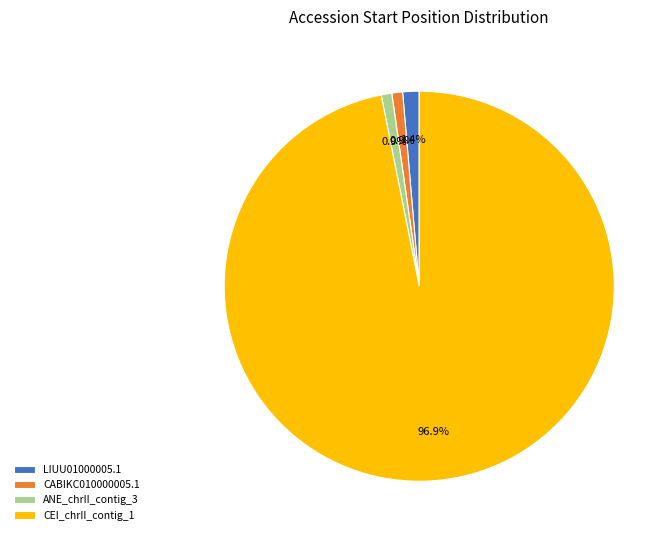

Combined, do ANE_chrII_contig_3 and CABIKC010000005.1 account for over 50%?

No